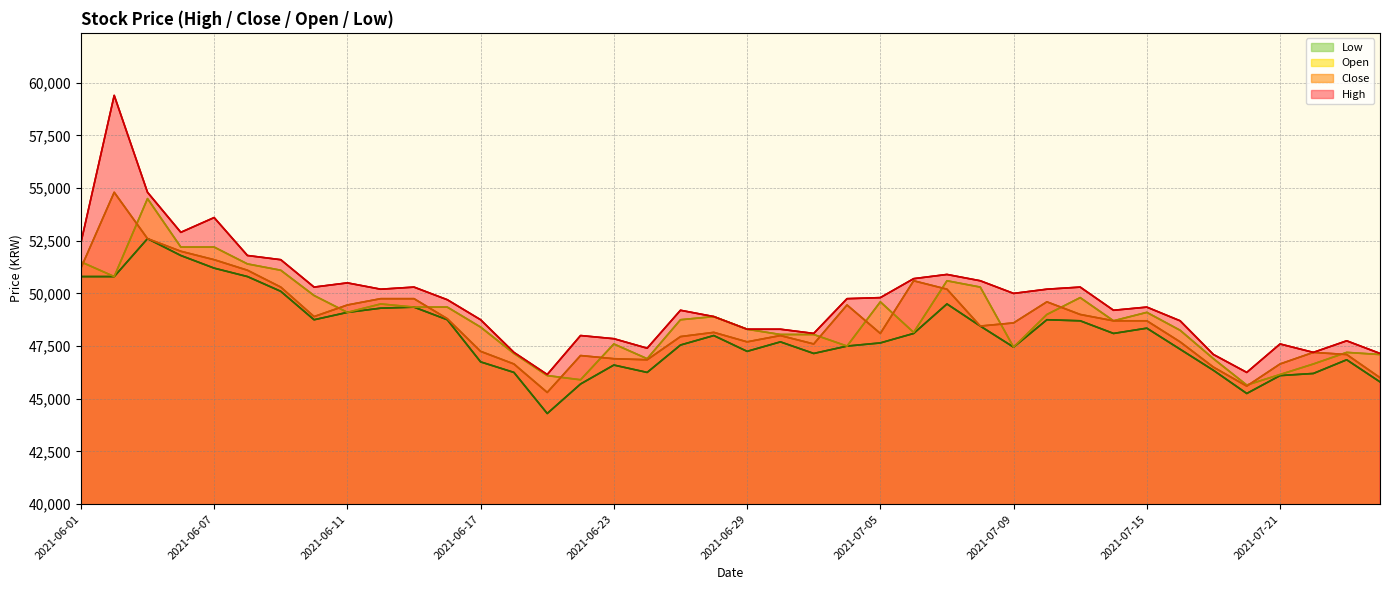

What are all the series names shown in the legend?

Low, Open, Close, High